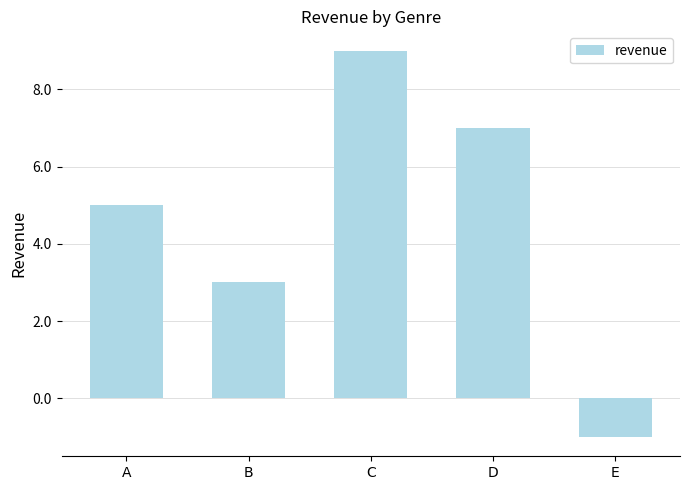

How many bars are there in total?

5